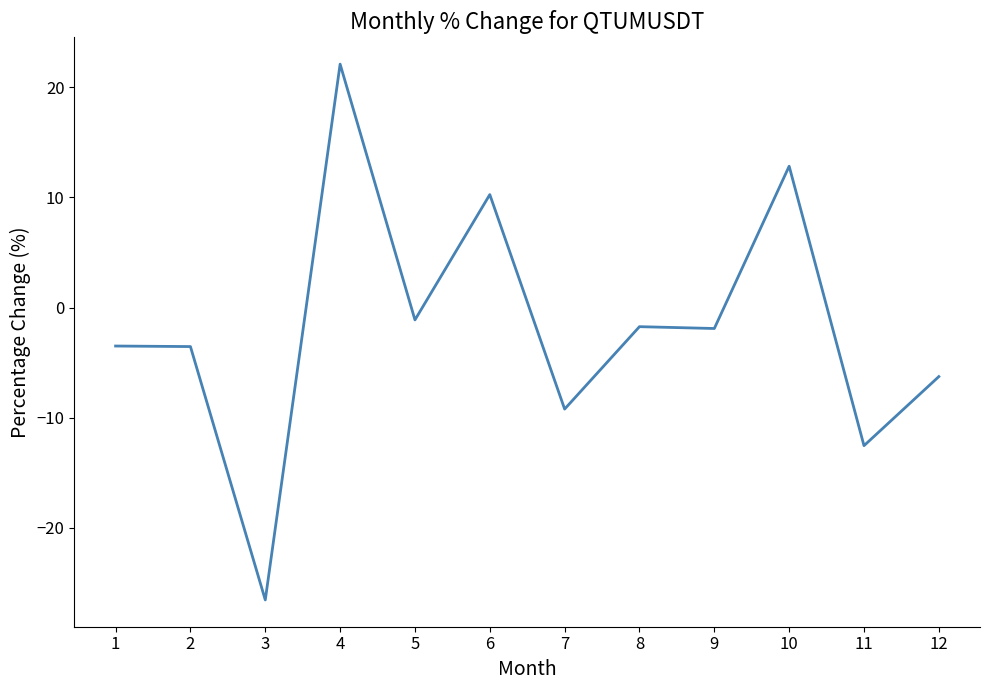

At which label does the data first exceed -1?

4